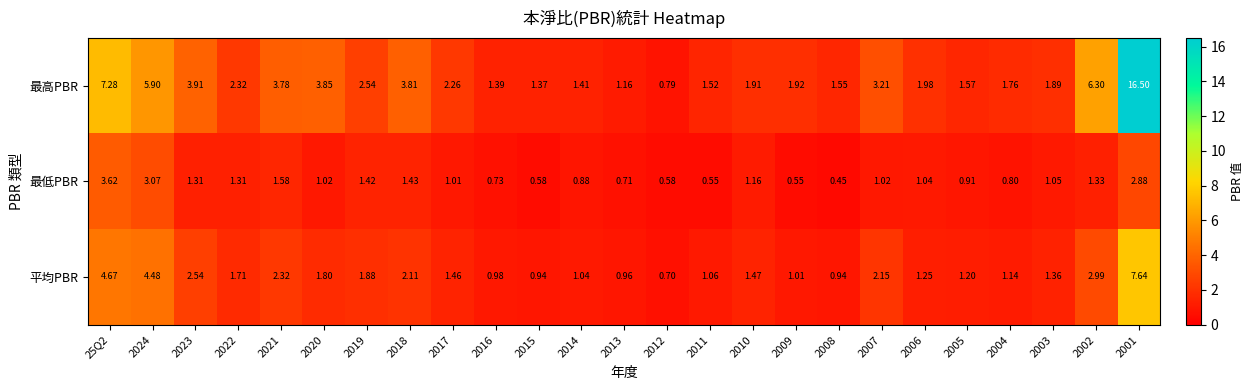

Is the value of 平均PBR at 2006 greater than the value of 最低PBR at 2020?

Yes